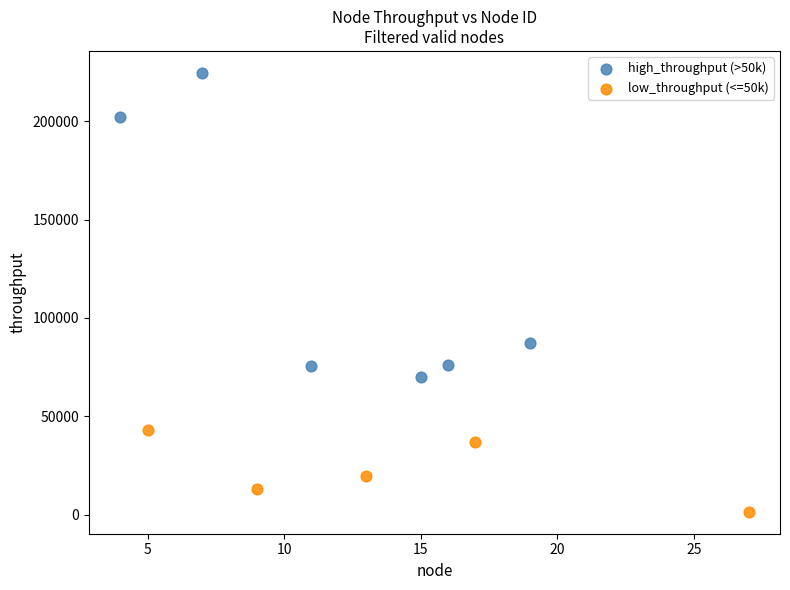

Which series contains the highest Y value?

high_throughput (>50k)